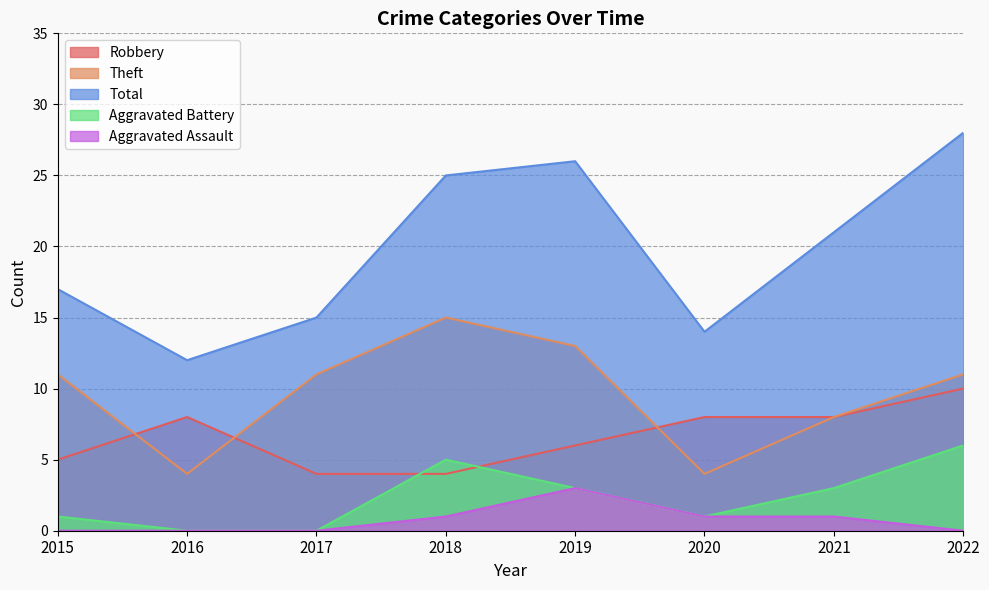

What is the sum of the Aggravated Battery values at 2018 and 2022?

11